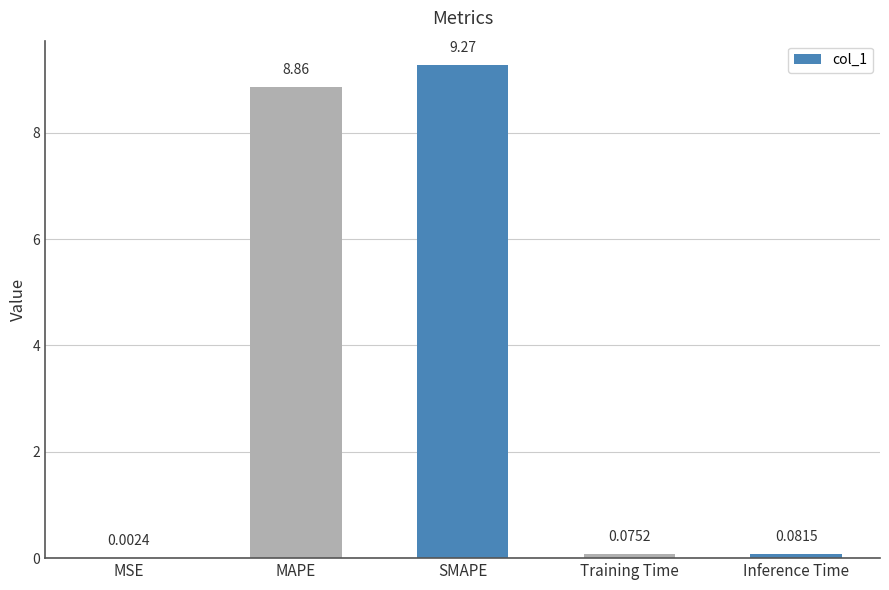

What is the sum of all values?

18.3